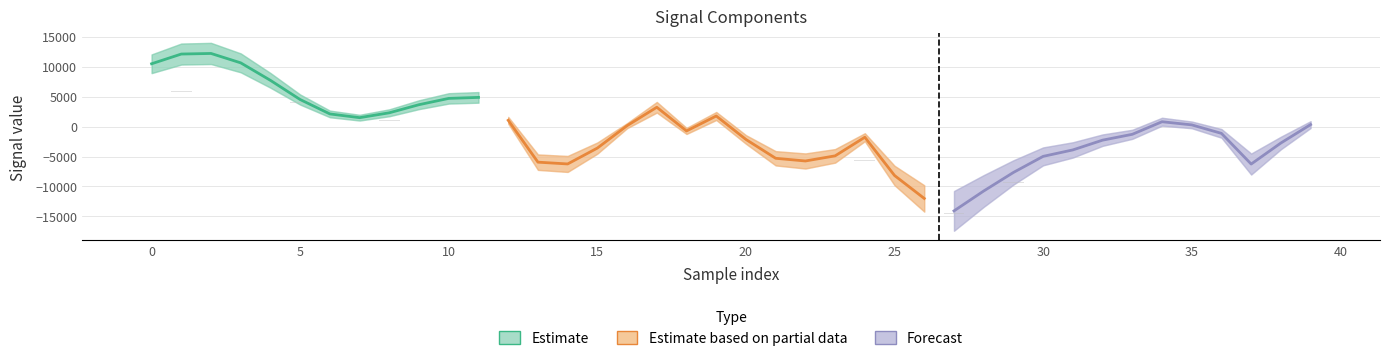

At which label does spline reach its minimum?

27